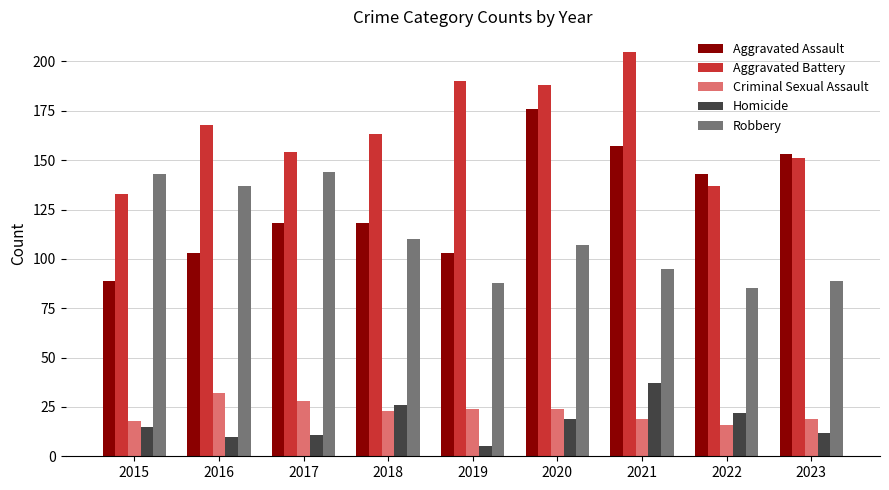

Which series changed the most between 2015 and 2016?

Aggravated Battery